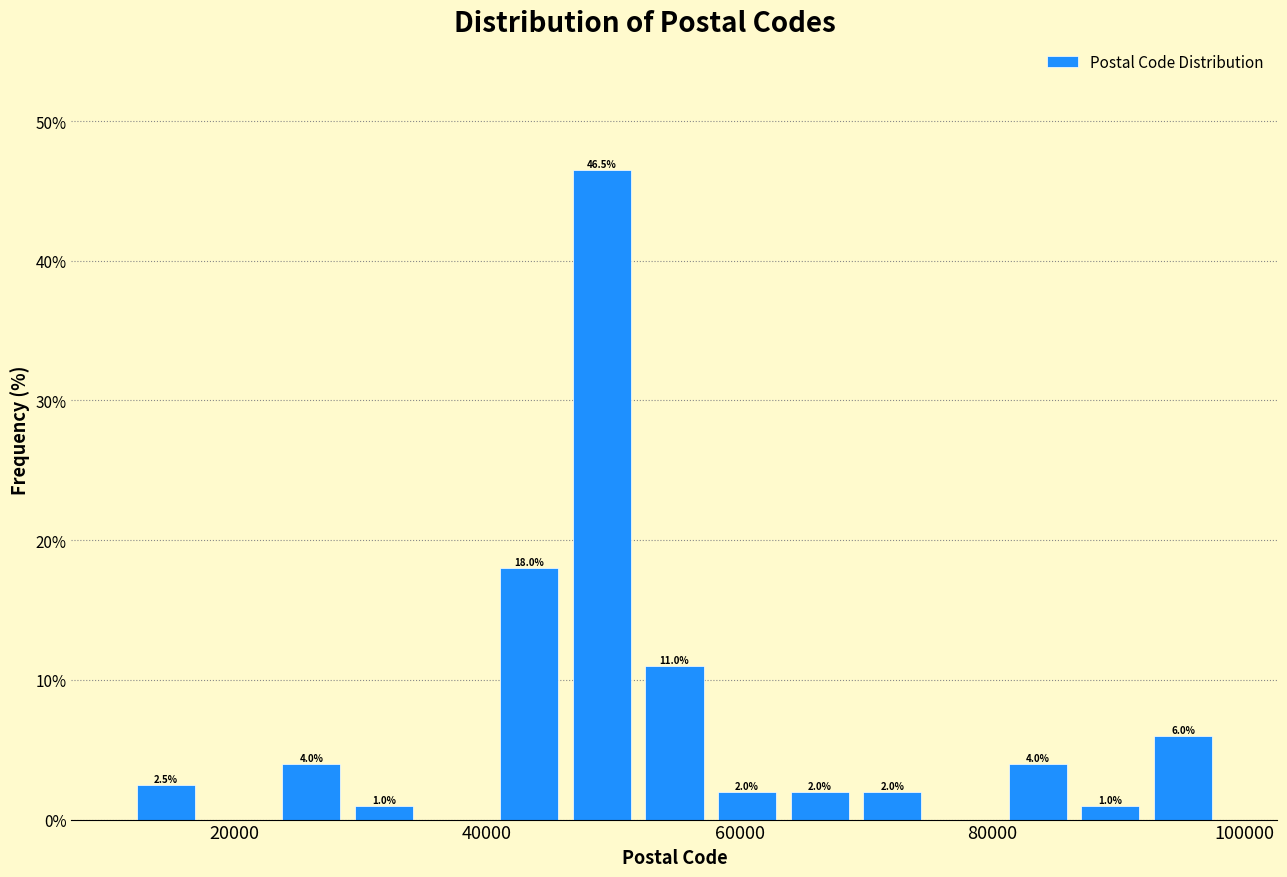

Around what value on the x-axis is the tallest bar? Give the approximate position of its centre, as read against the axis.

50000